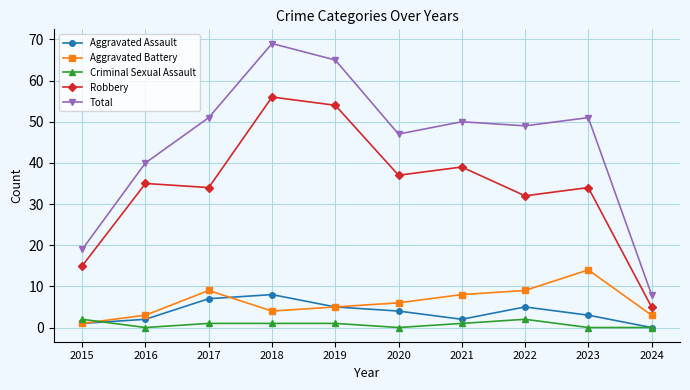

How many values in the Aggravated Assault series are below 4?

5